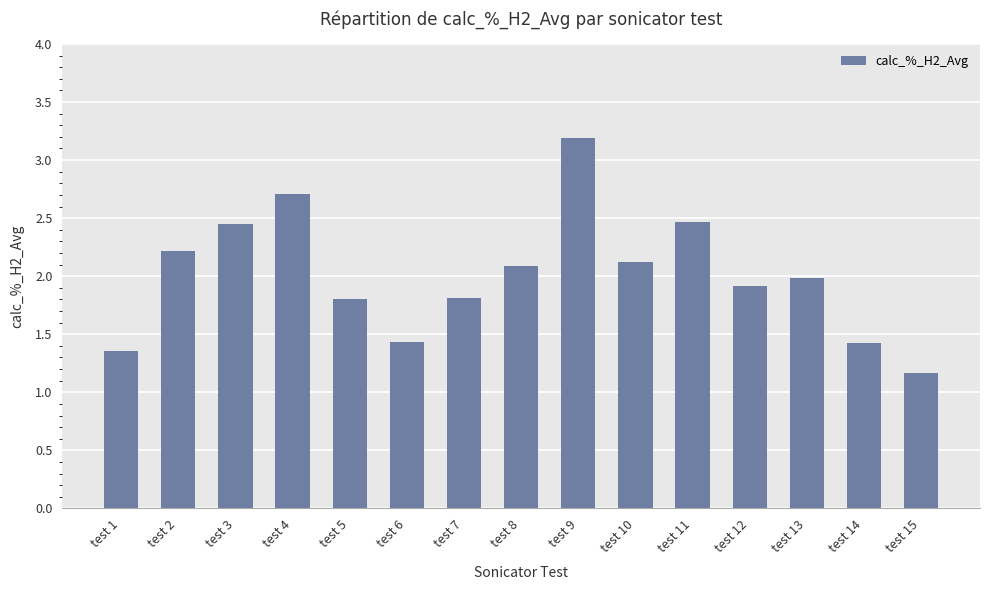

What is the average value?

2.0